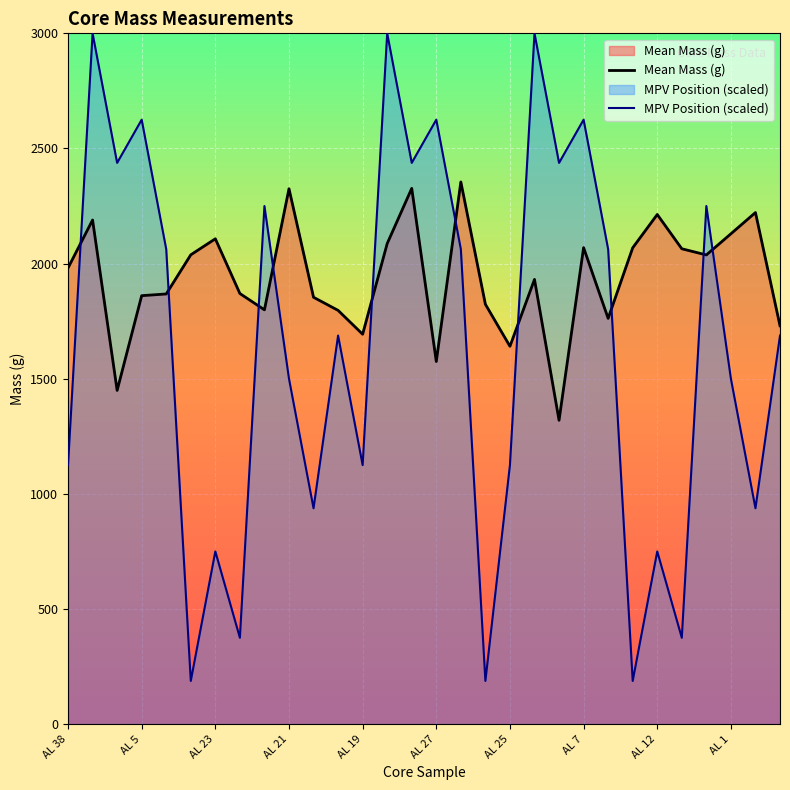

List the series in order of their peak value, highest first.

MPV Position (scaled), Mean Mass (g)